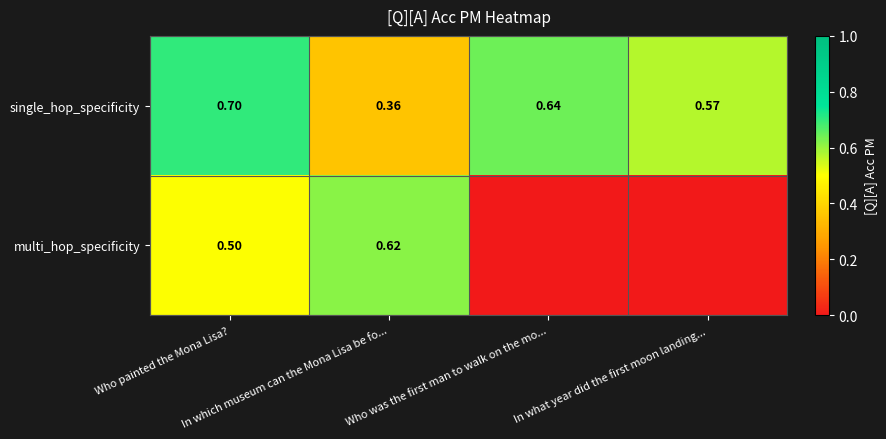

Which series has the largest range (max minus min)?

multi_hop_specificity